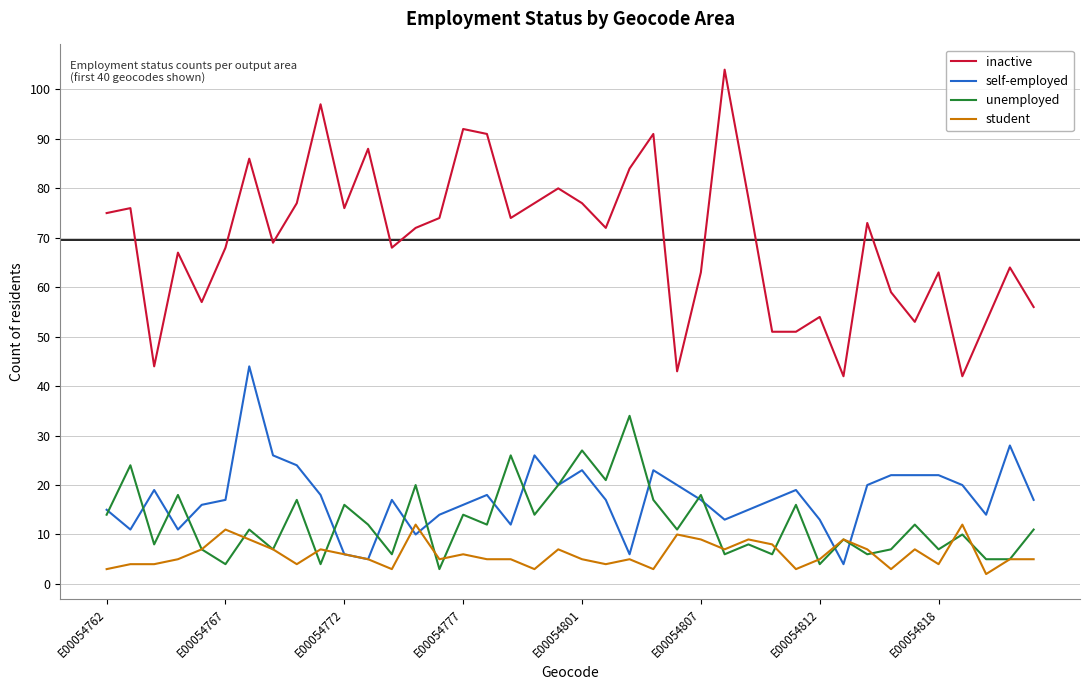

What is the average value of the inactive series?

70